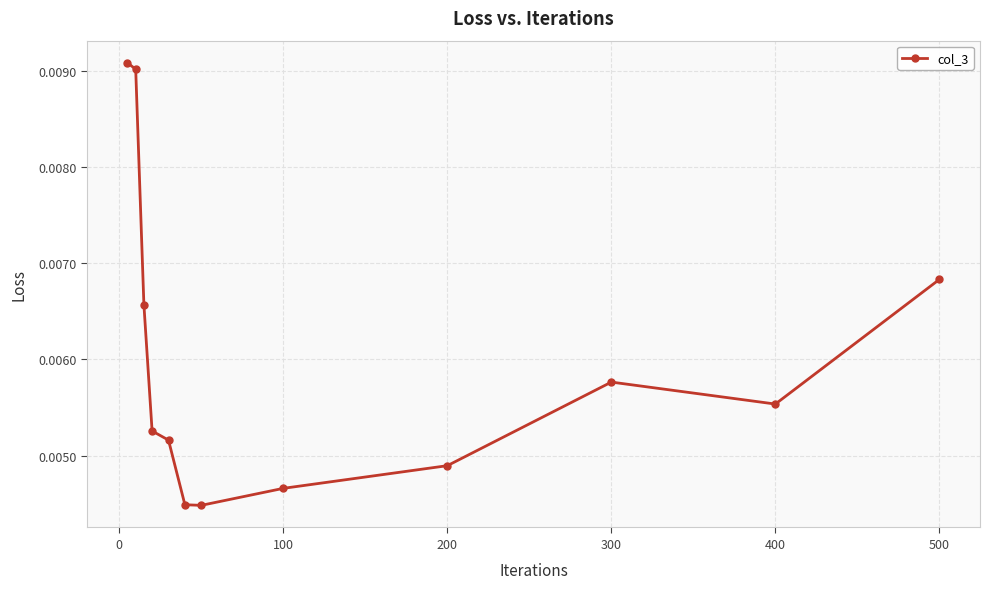

How many lines are shown in the chart?

1